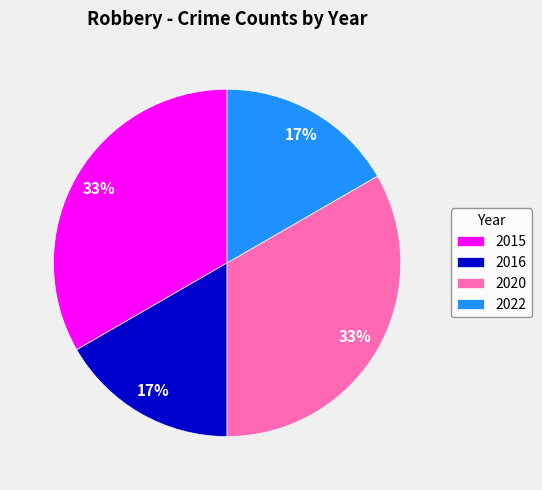

To the nearest percent, what portion does 2015 represent?

33%